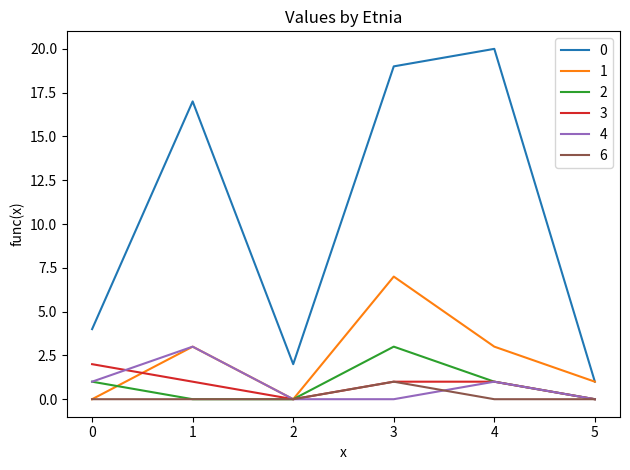

Is the value of 1 at 1 greater than the value of 6 at 3?

Yes